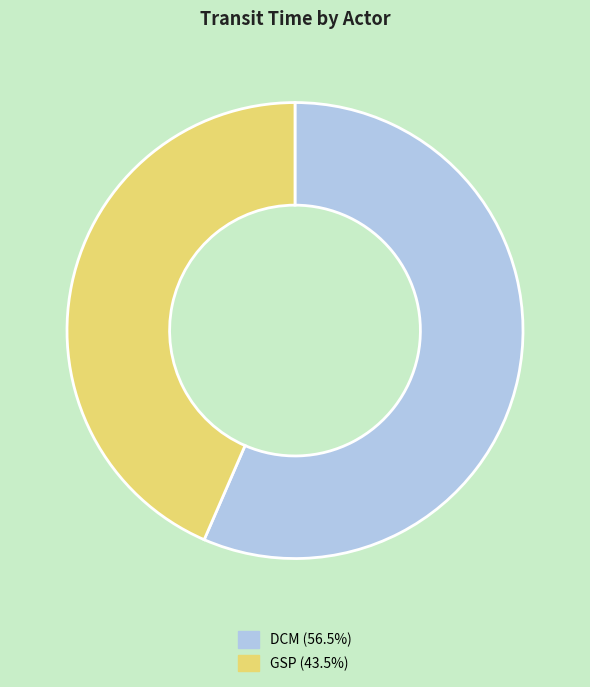

Is it true that GSP is 30% of the pie?

False